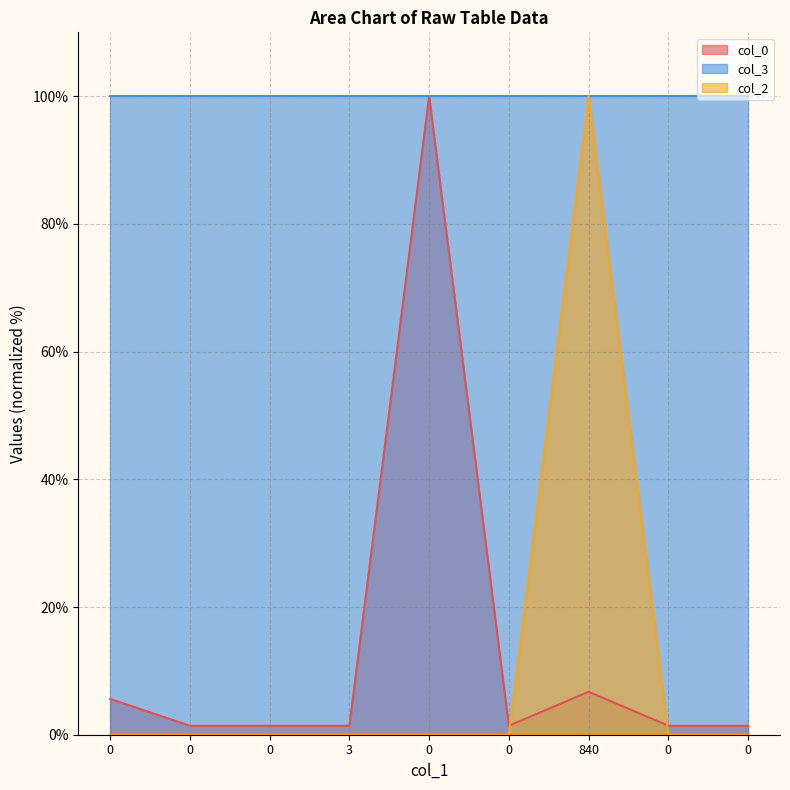

How many data points does each series have?

9